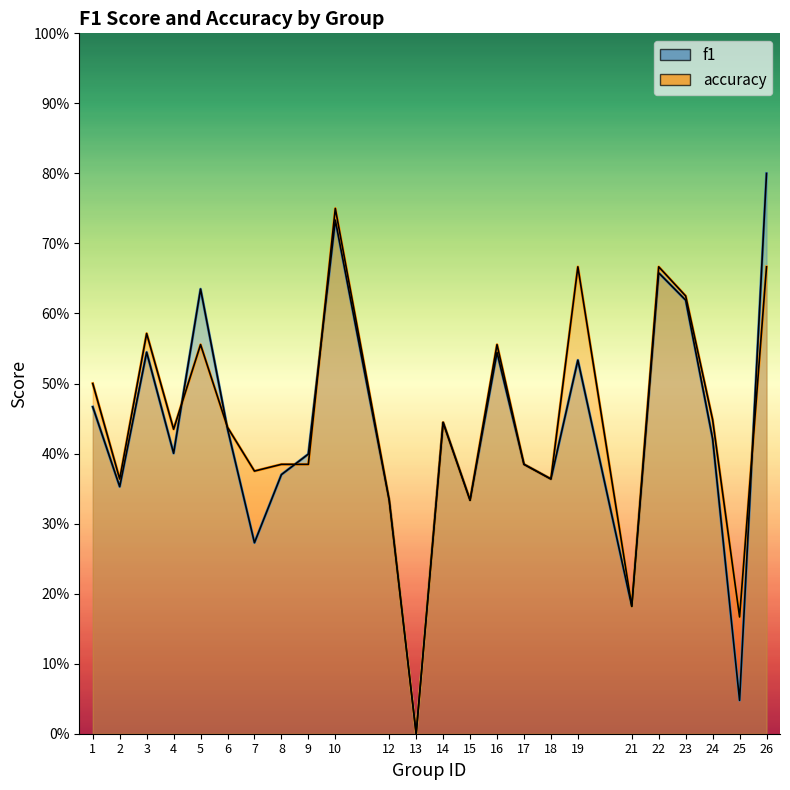

How many lines are shown in the chart?

2